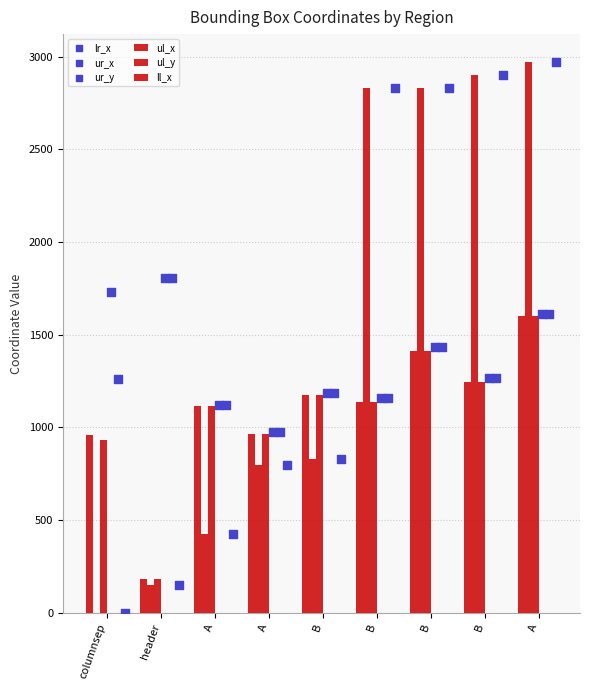

Which series contains the highest Y value?

ul_y